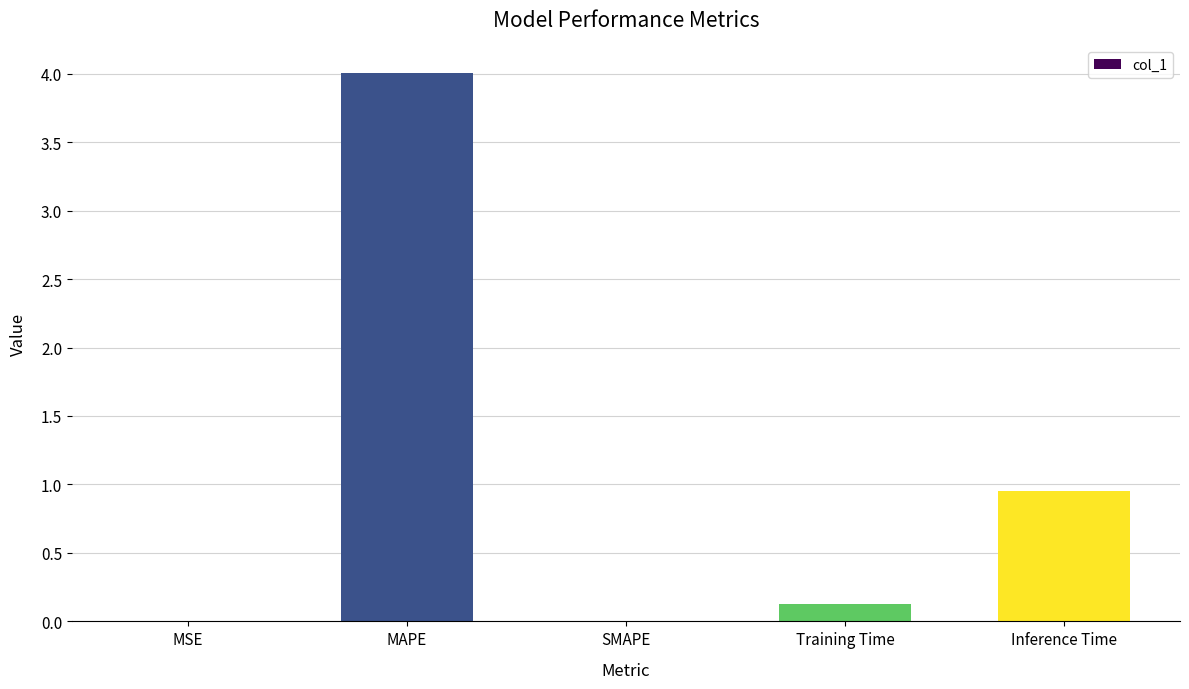

Is it true that the value at Training Time is 0.1?

True